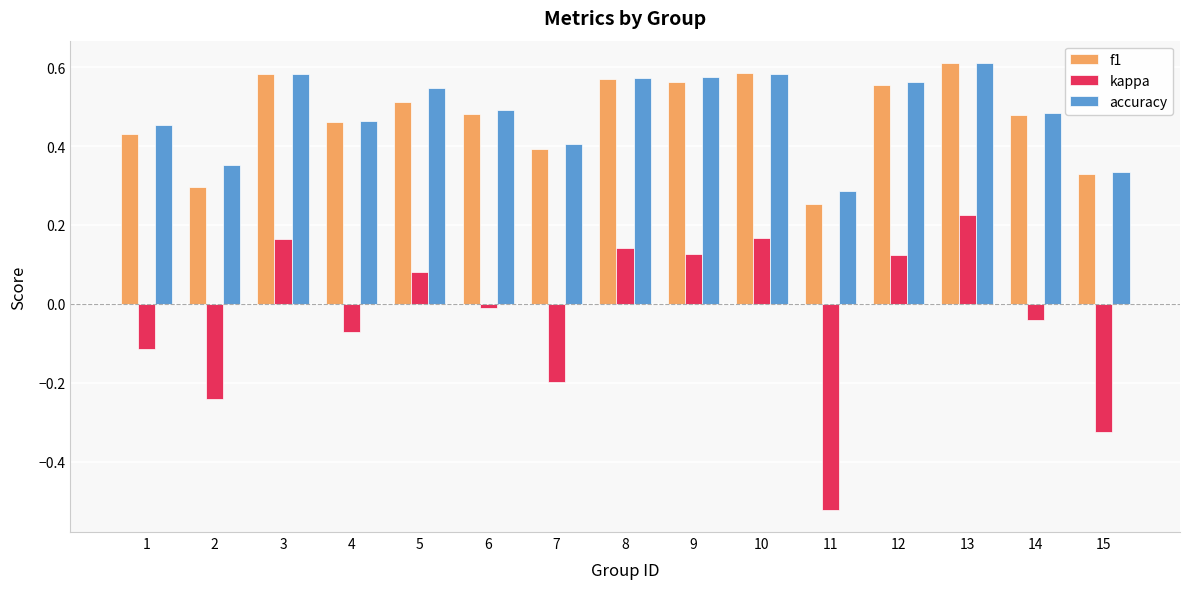

What is the difference between the maximum and minimum values in the kappa series?

0.7